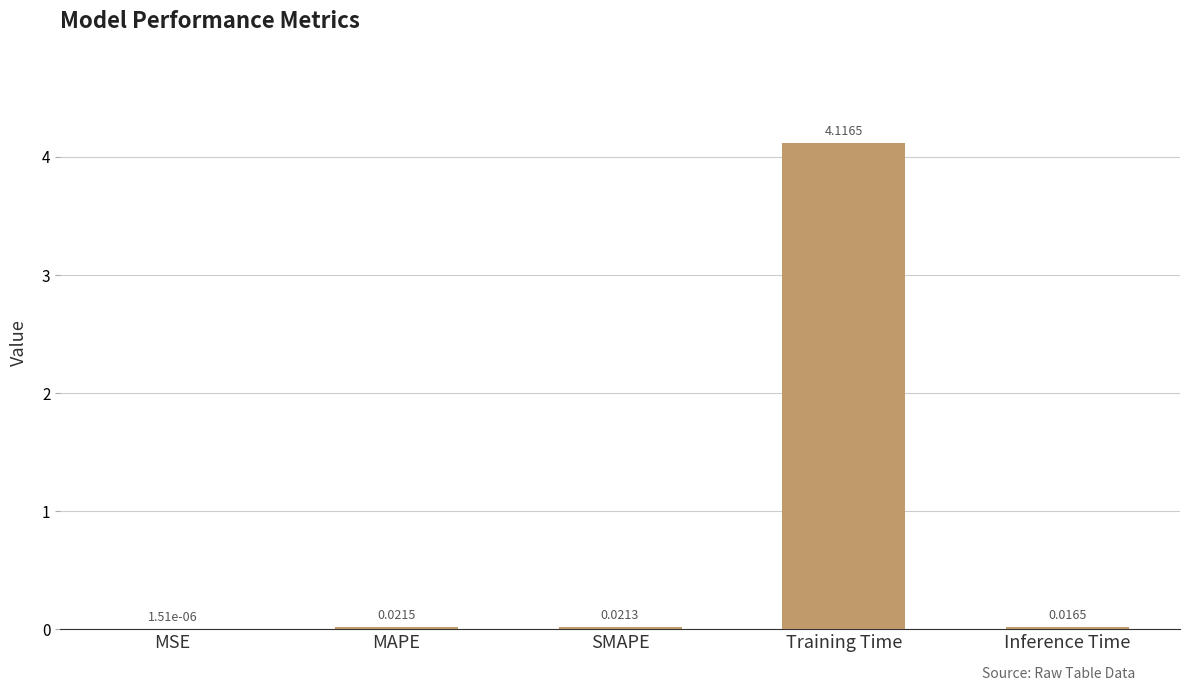

Between Training Time and SMAPE, which is larger?

Training Time